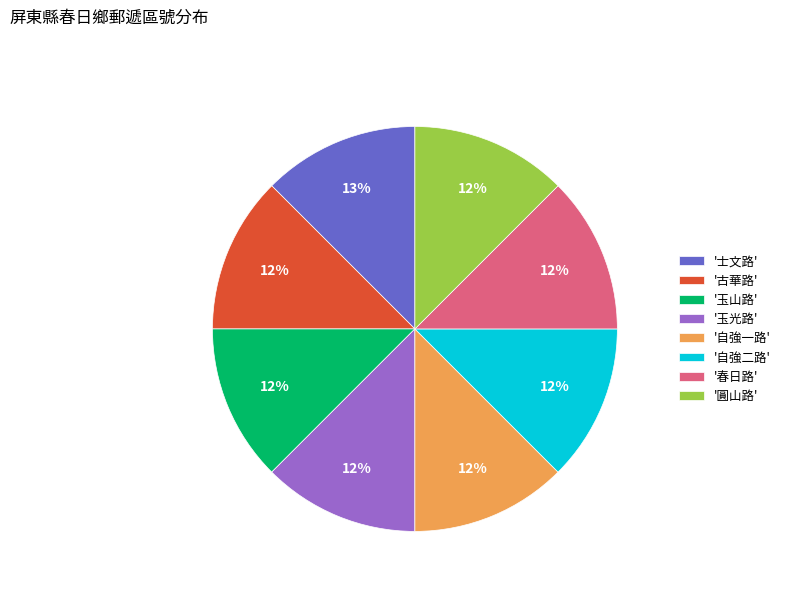

How many segments does this pie chart have?

8